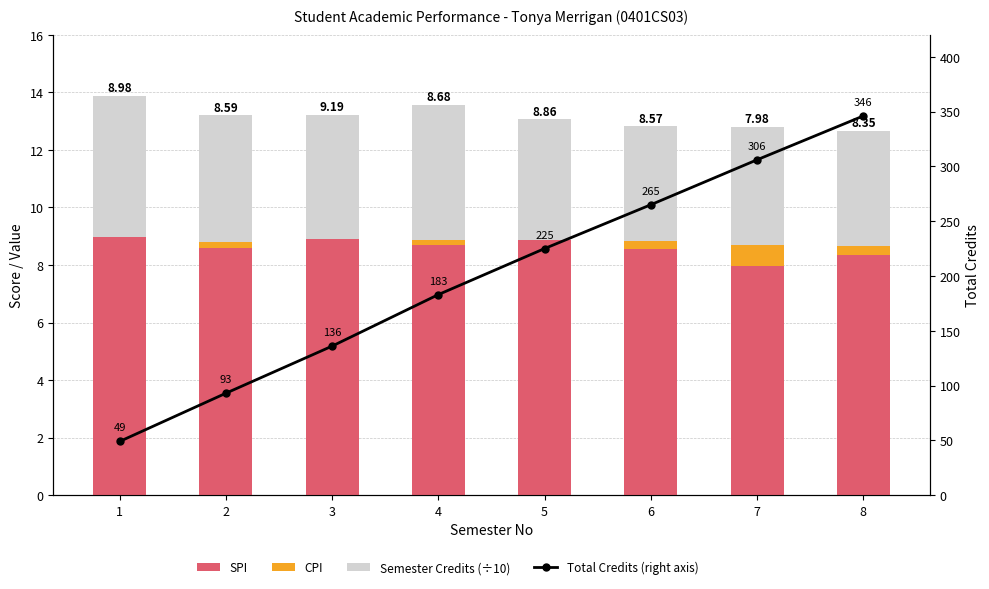

Between 3 and 1, which is larger?

3